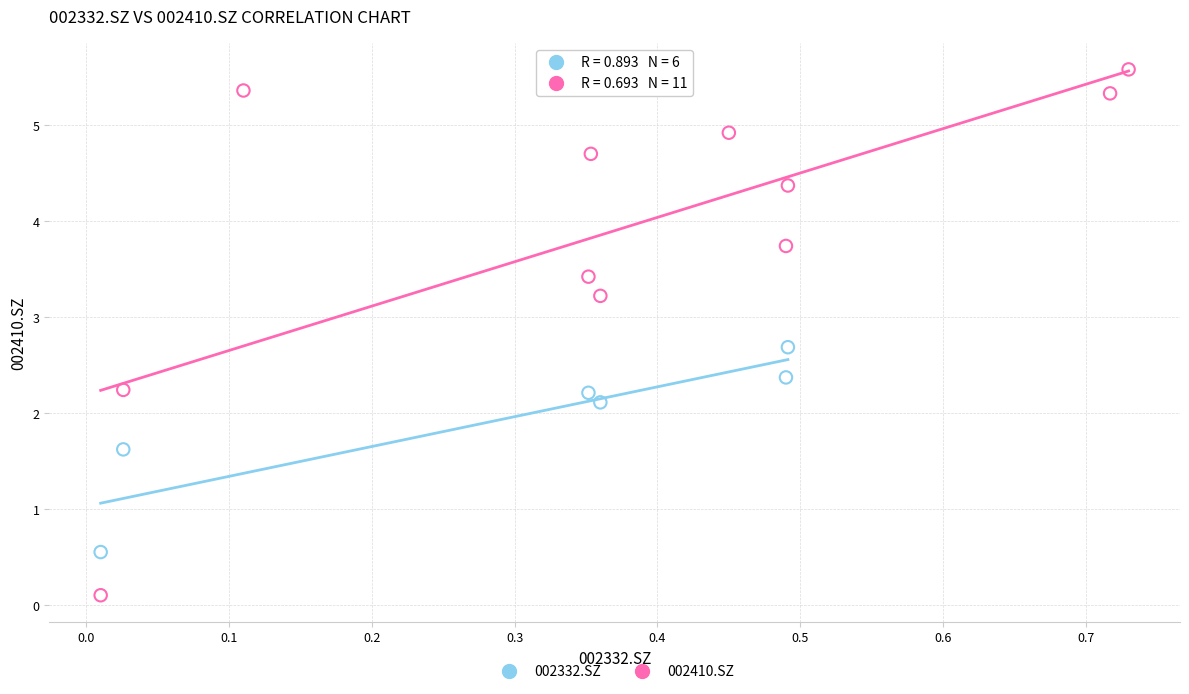

Which series contains the lowest Y value?

002410.SZ